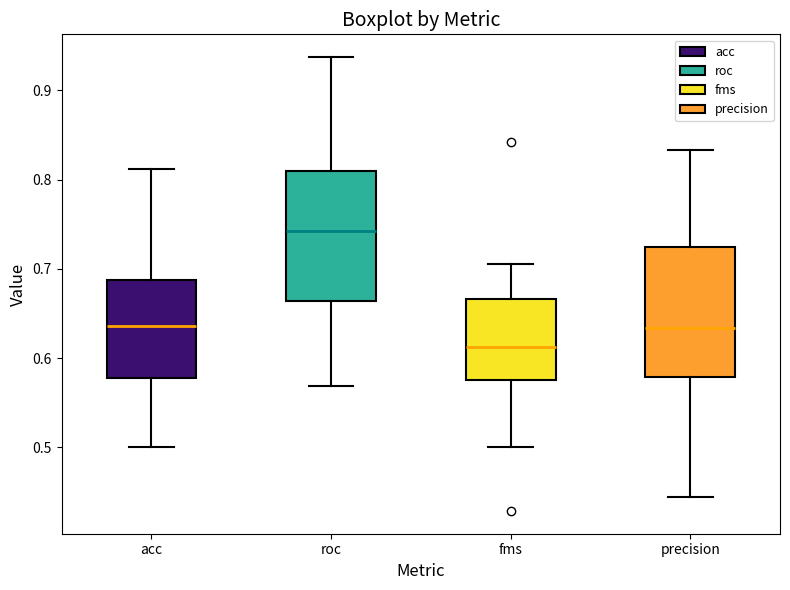

Which box has the highest median line?

roc